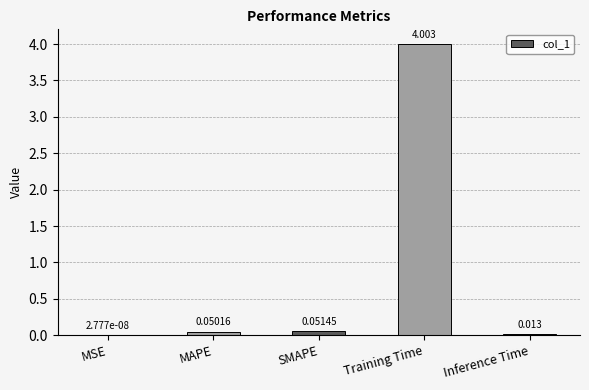

The value at Training Time is 4.0. True or false?

True